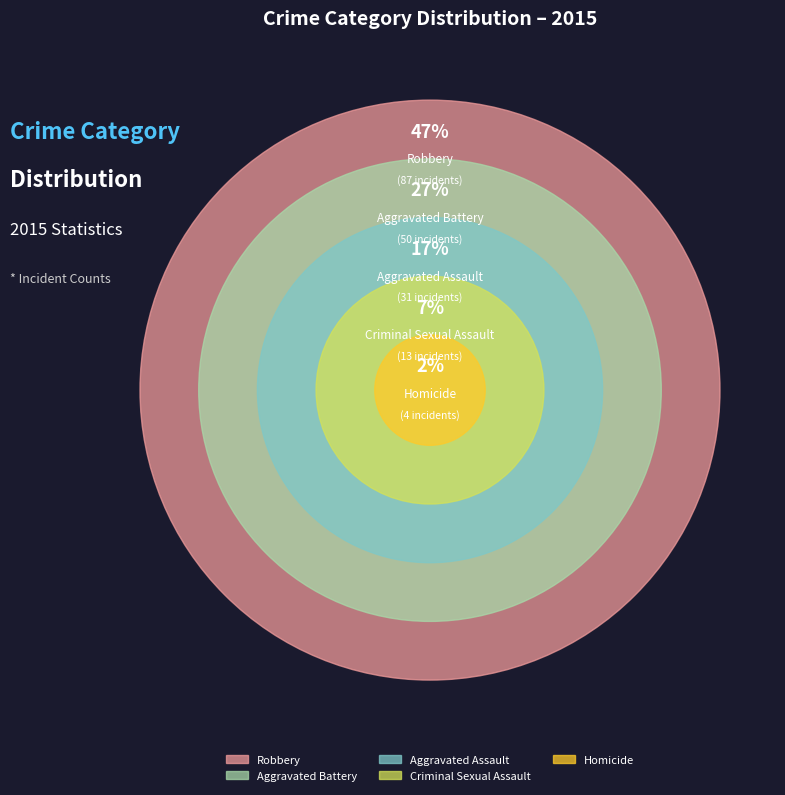

To the nearest percent, what is the difference between the largest and smallest slice percentages?

45%